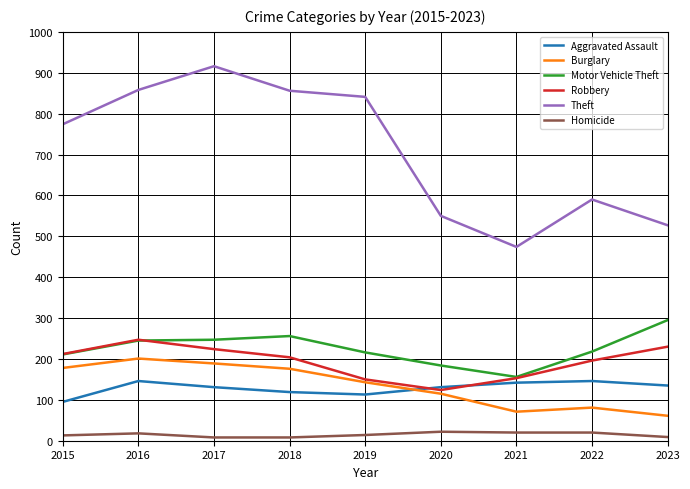

Does the chart display data point markers on the line(s)?

No